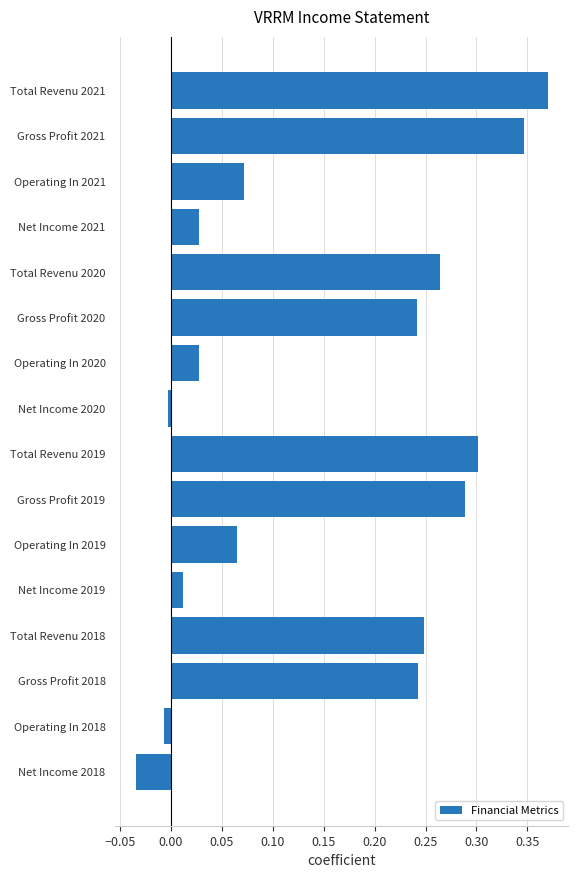

What is the label of the 7th bar from the top?

Operating In 2020